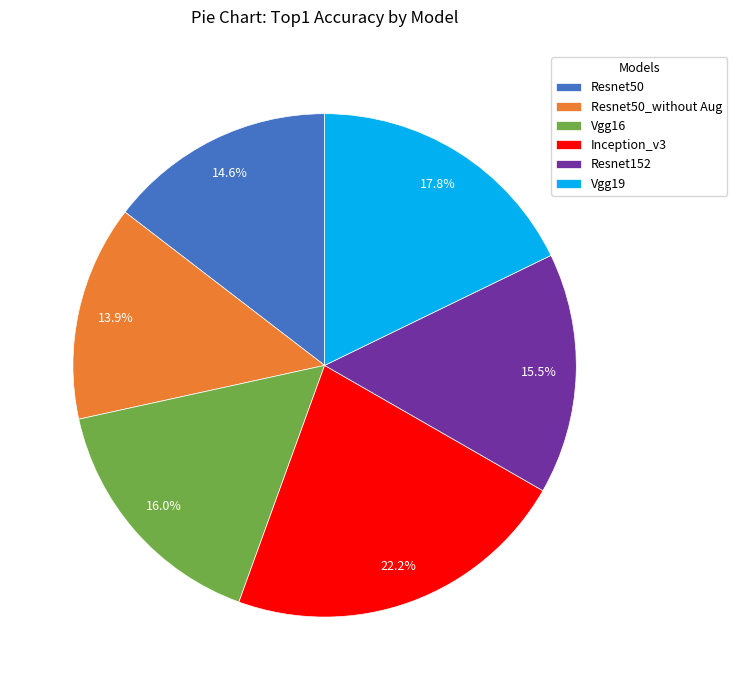

Count the number of slices in the pie.

6